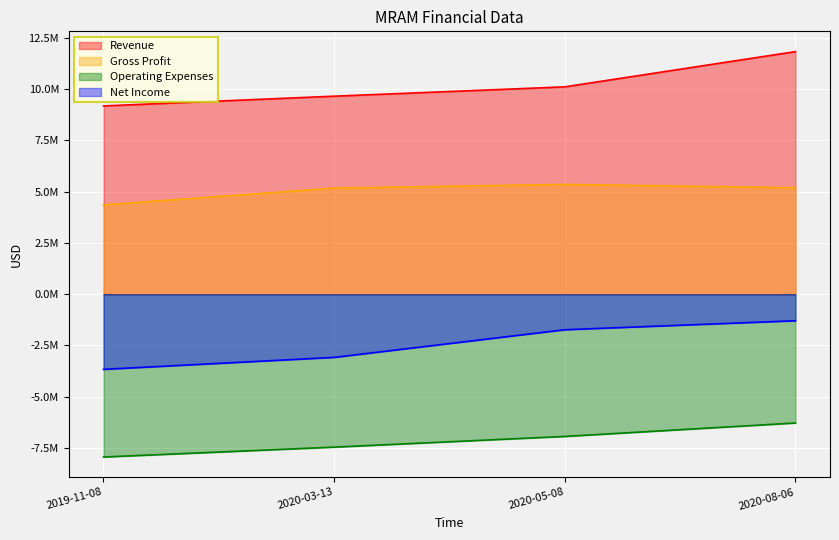

Where does the Net Income series first go above -1732000?

2020-08-06